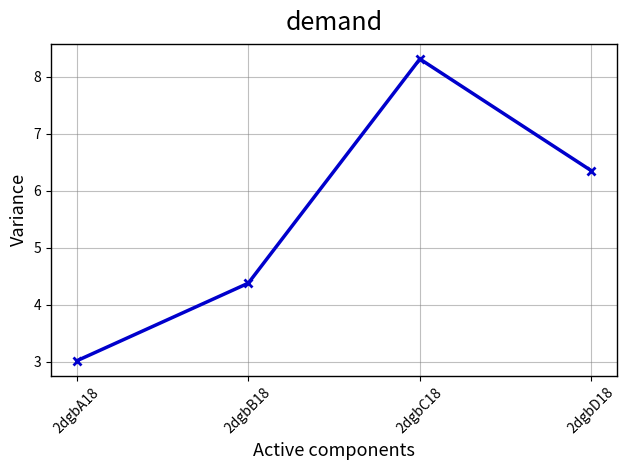

Which category has the lowest value across all series?

2dgbA18